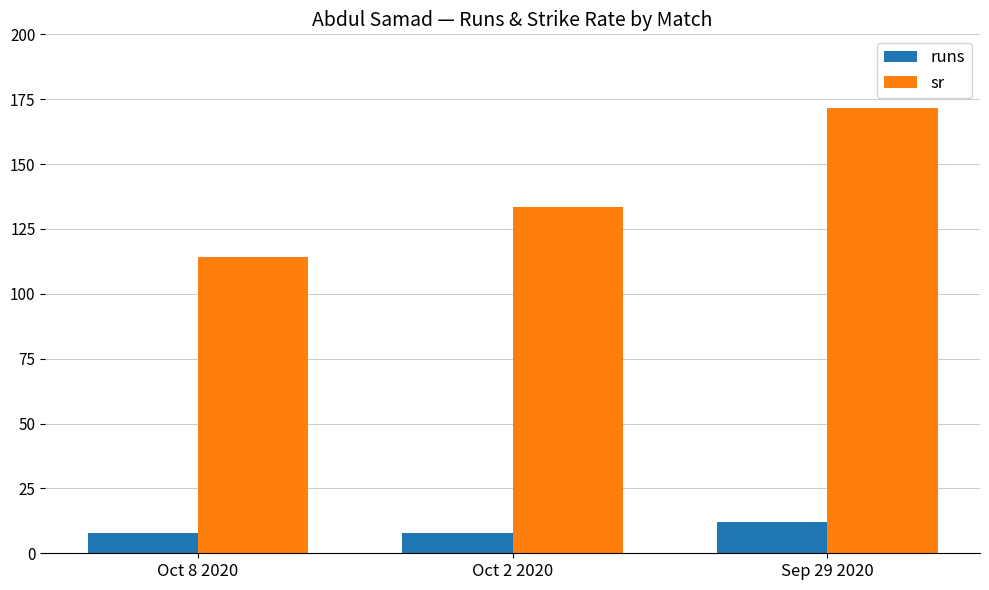

The value of sr at Oct 8 2020 is 114.3. True or false?

True